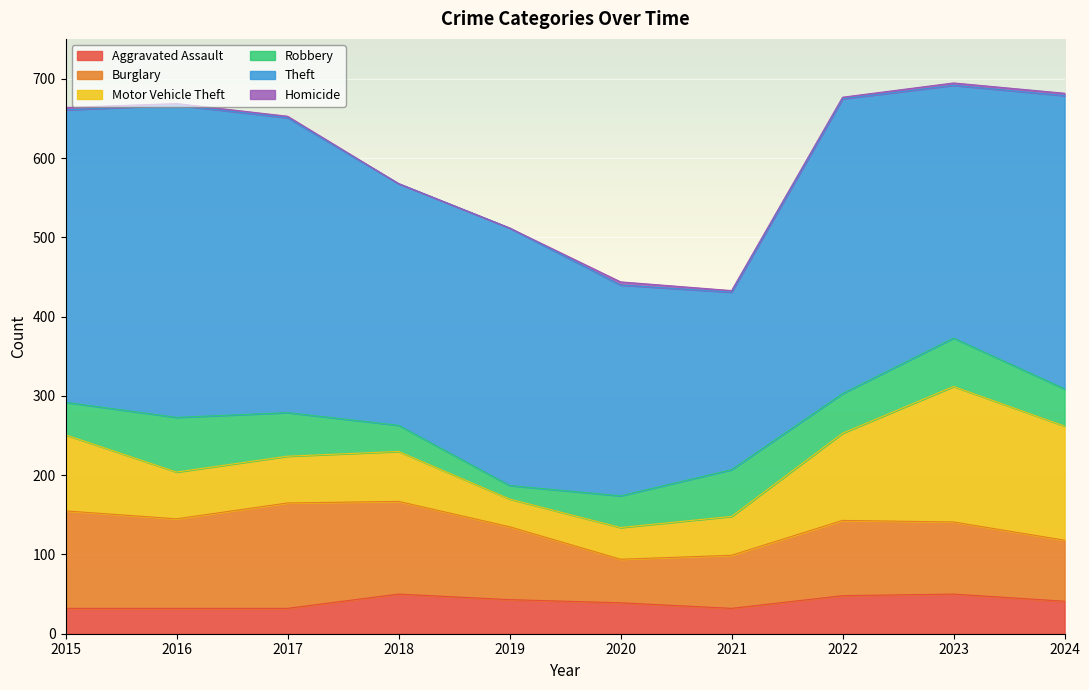

What is the spread (max minus min) of values at 2017?

370